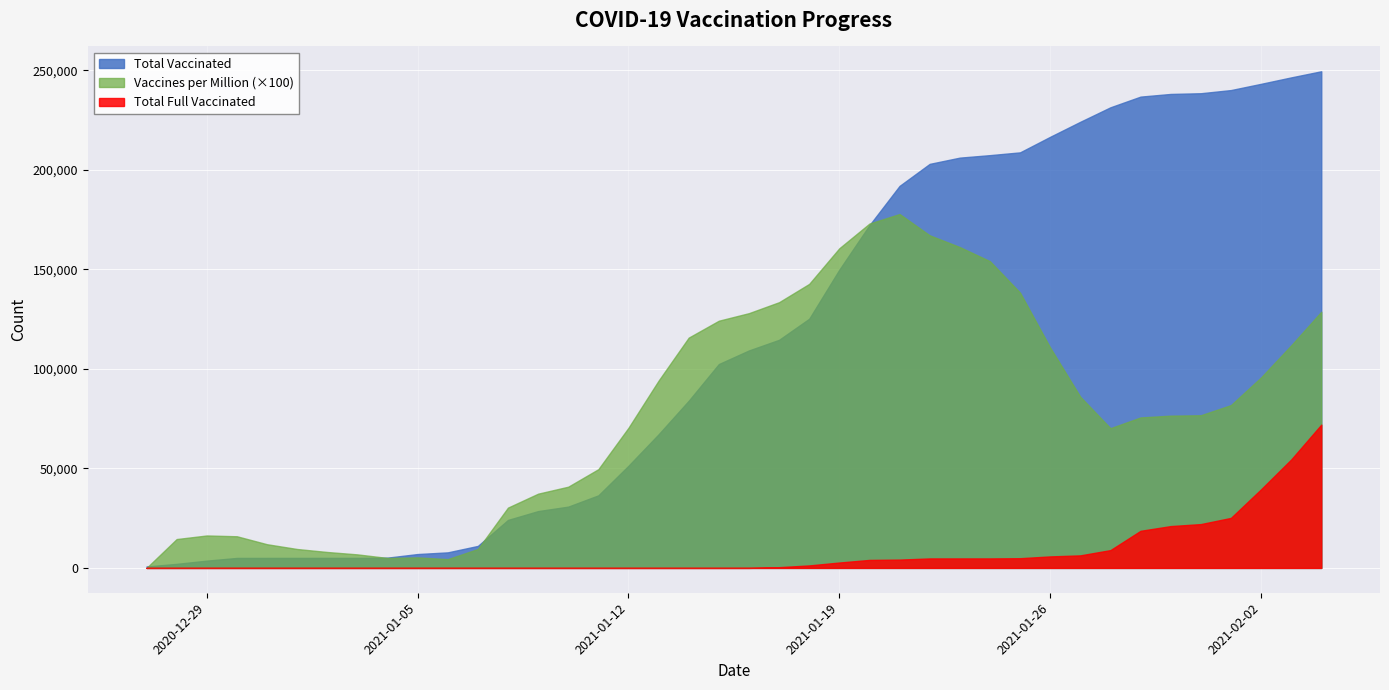

What are all the series names shown in the legend?

Total Vaccinated, Vaccines per Million (×100), Total Full Vaccinated